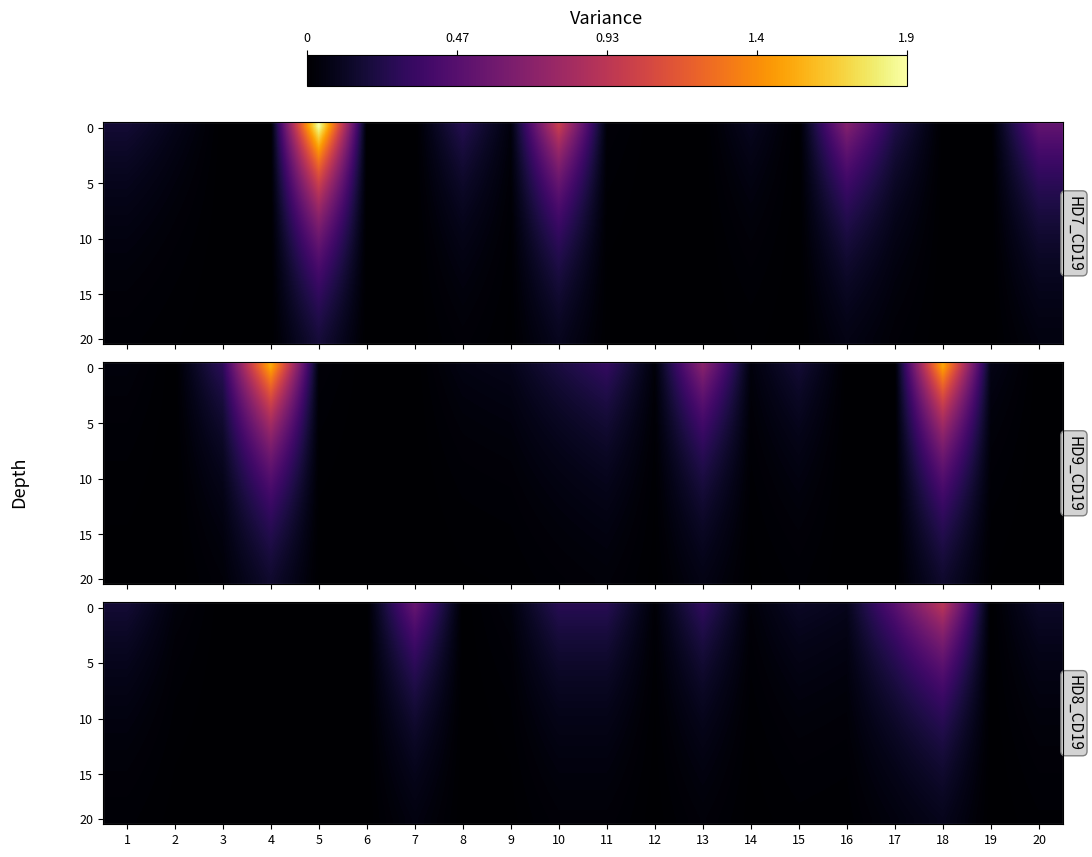

Is it true that 20 equals 0.0 at 13?

True